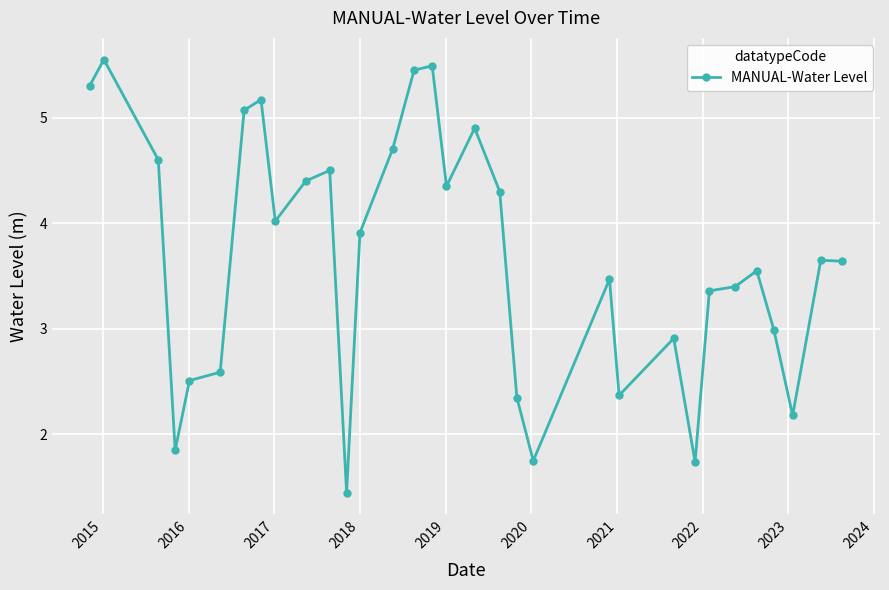

What is the value of the 5th point from the left?

2.5